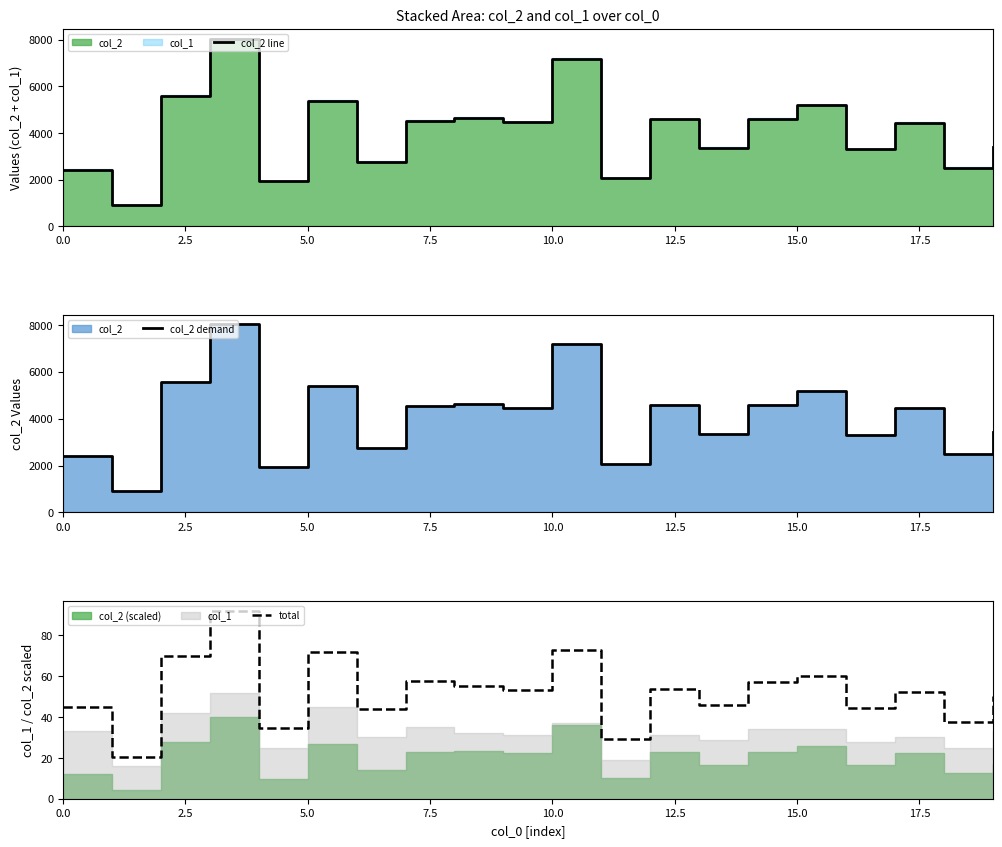

The total series shows 115.7 at 5.0. True or false?

False